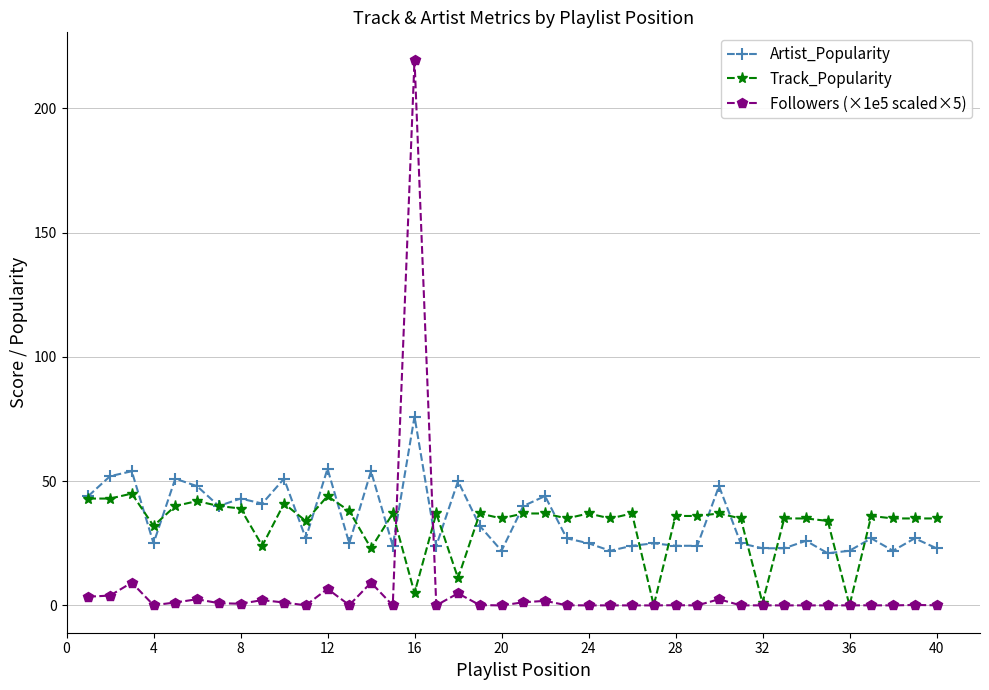

What are all the series names shown in the legend?

Artist_Popularity, Track_Popularity, Followers (×1e5 scaled×5)